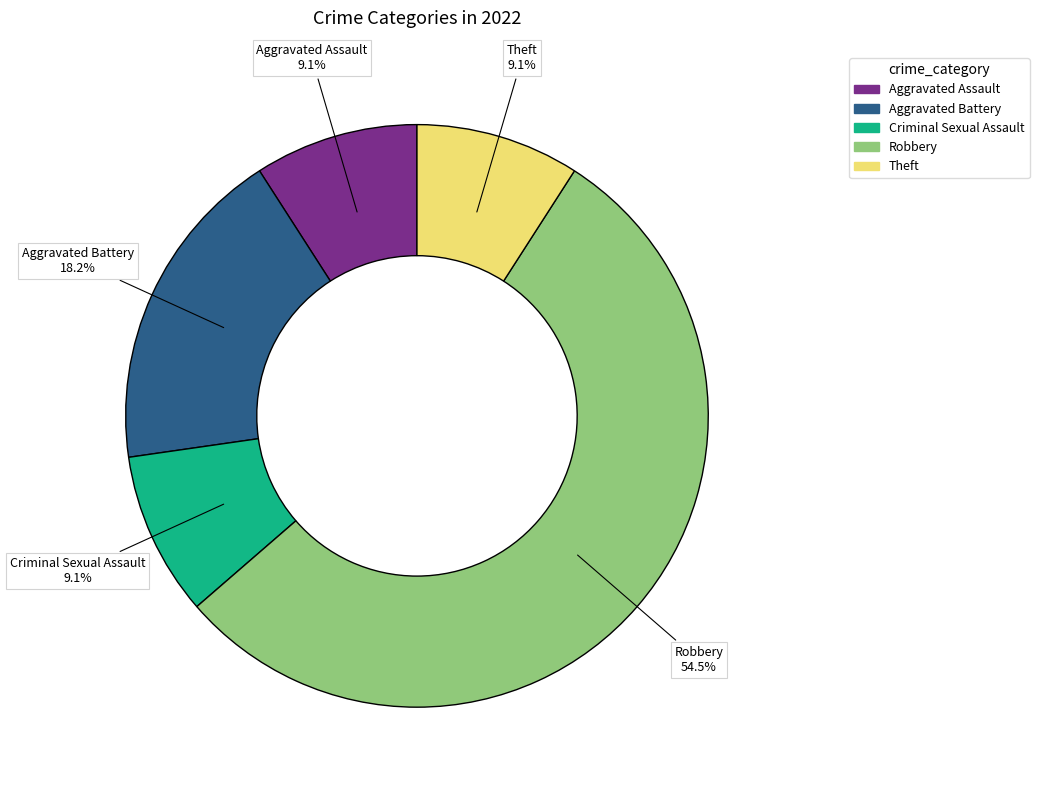

Is there a majority slice in this chart?

Yes